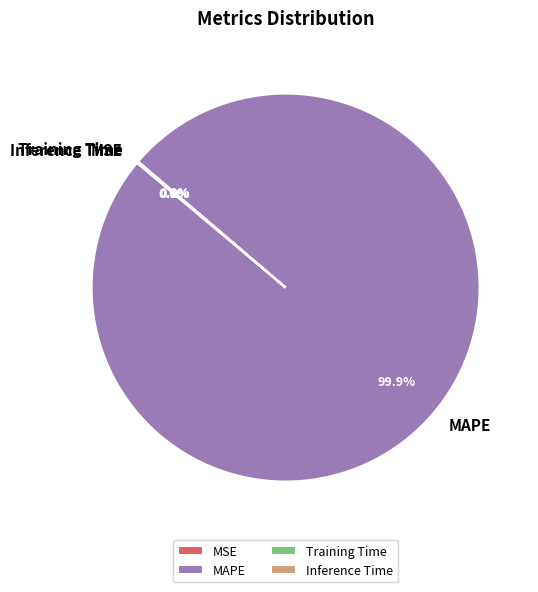

The MAPE slice represents 89% of the pie. True or false?

False